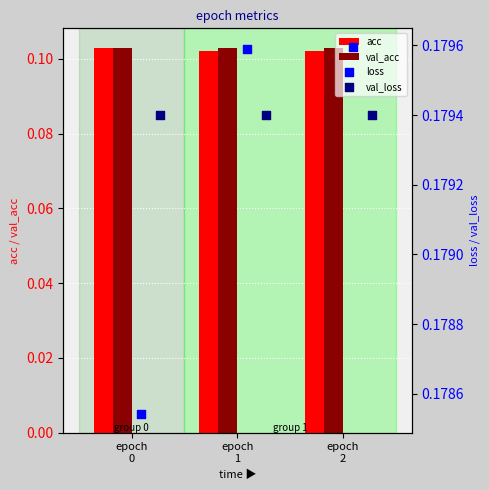

Is the value of acc at epoch
0 greater than the value of val_loss at epoch
1?

No